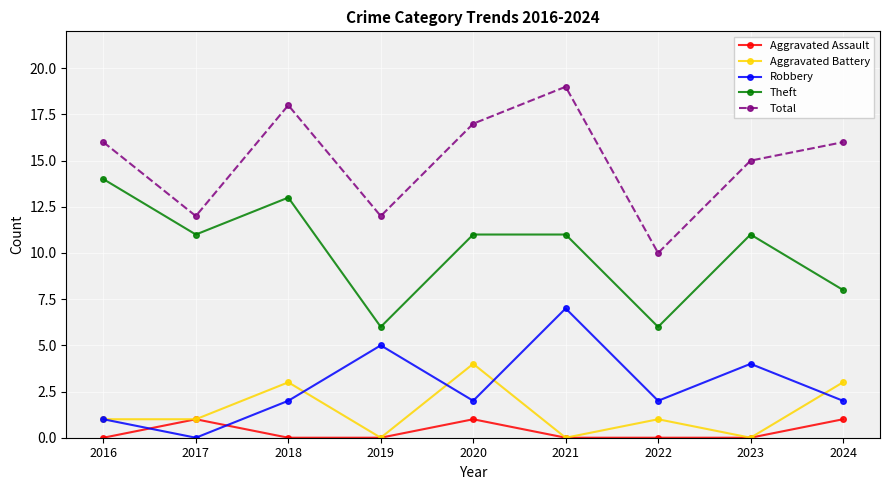

List the series in order of their peak value, lowest first.

Aggravated Assault, Aggravated Battery, Robbery, Theft, Total